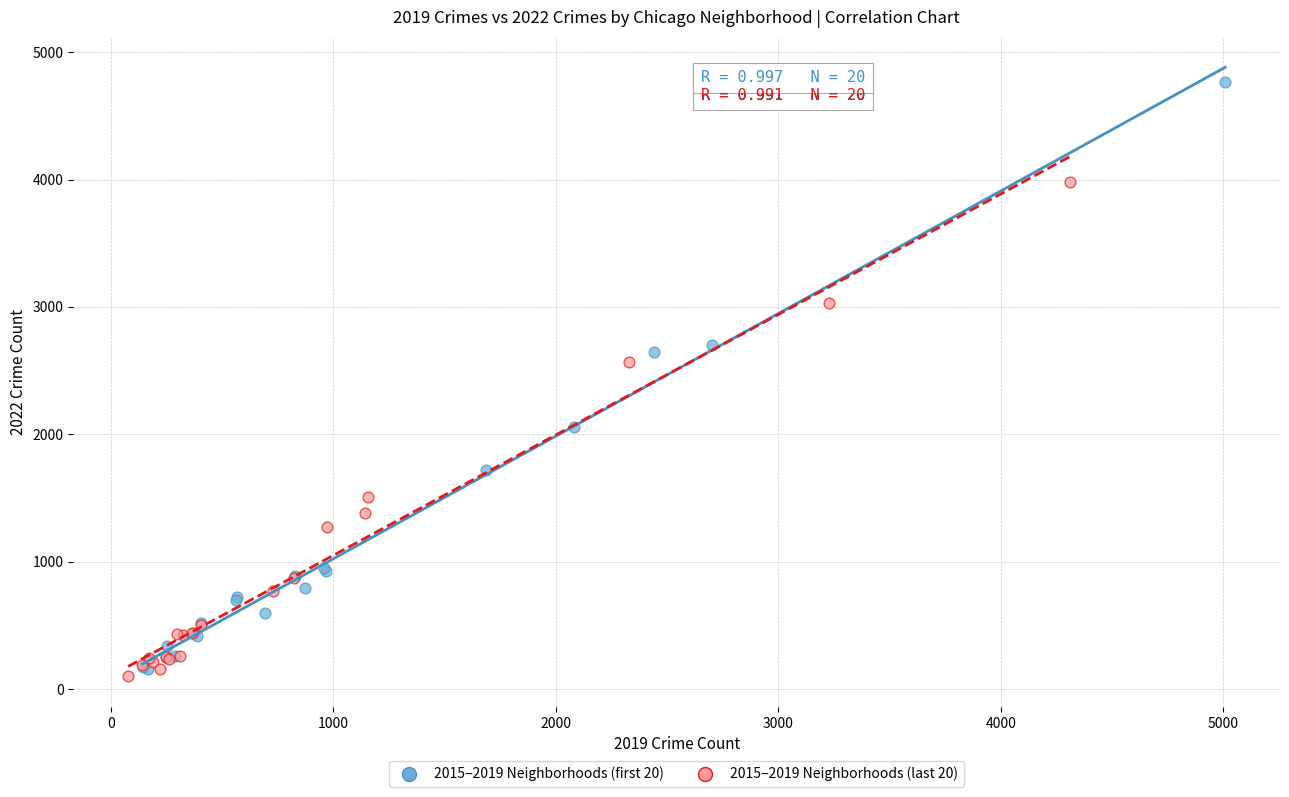

Which series contains the highest Y value?

2015–2019 Neighborhoods (first 20)